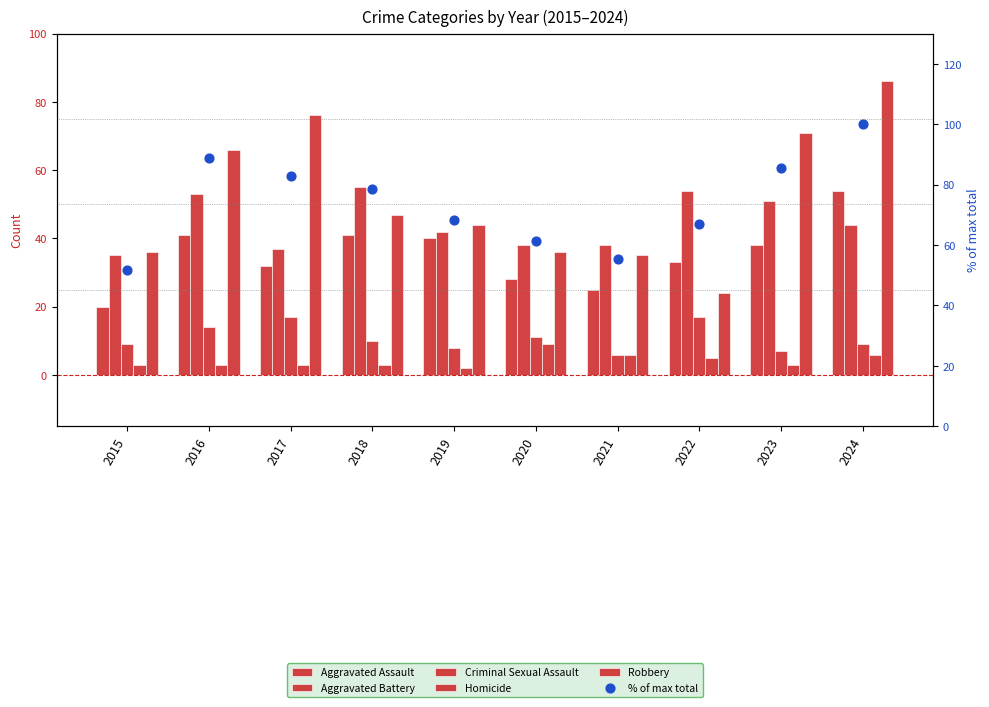

Which series reaches the minimum Y coordinate?

Homicide